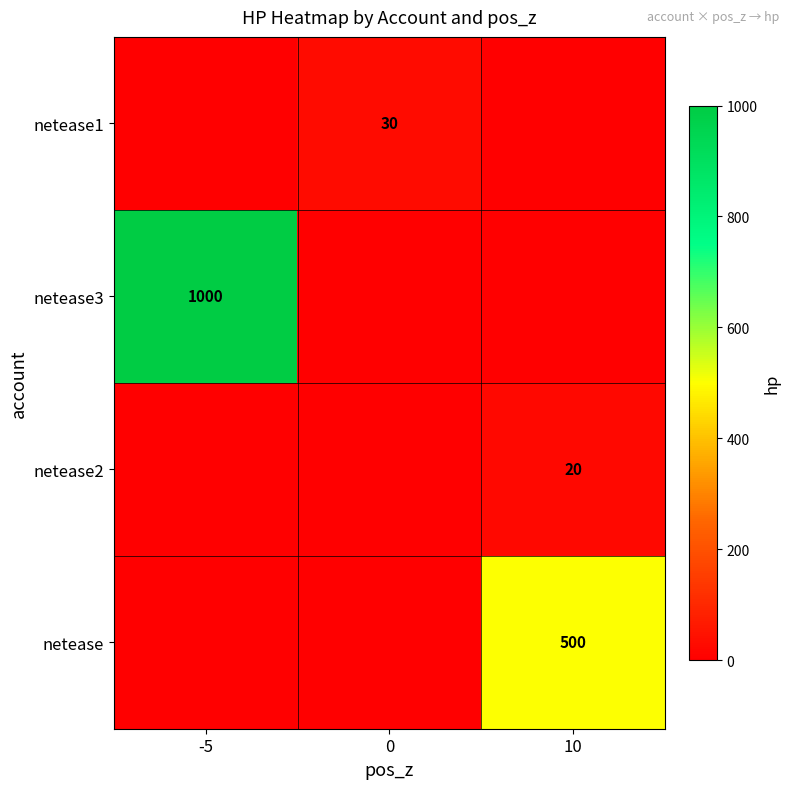

True or false: netease2 has a value of 36 at 10.

False